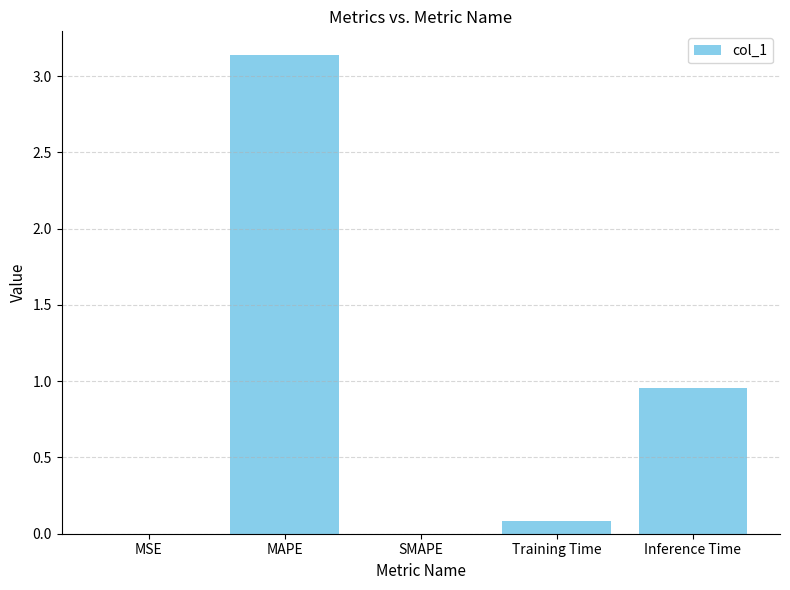

True or false: the data shows 0.0 at MSE.

True